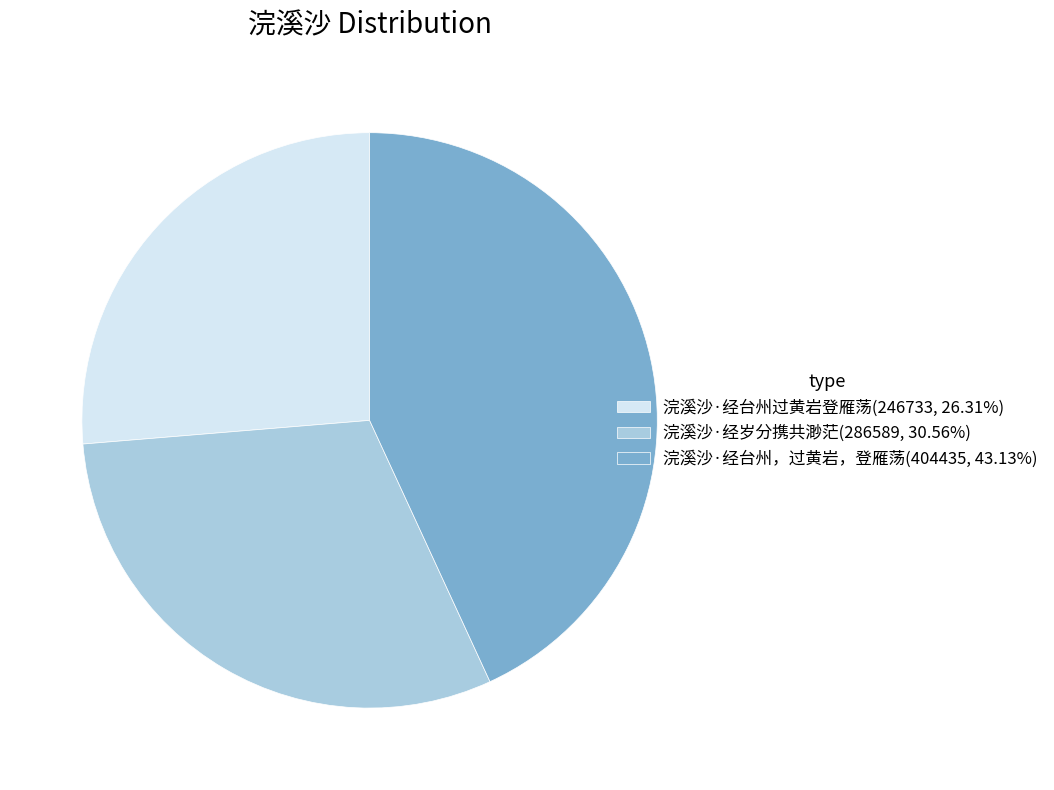

Rank the categories by value from highest to lowest.

浣溪沙·经台州，过黄岩，登雁荡, 浣溪沙·经岁分携共渺茫, 浣溪沙·经台州过黄岩登雁荡